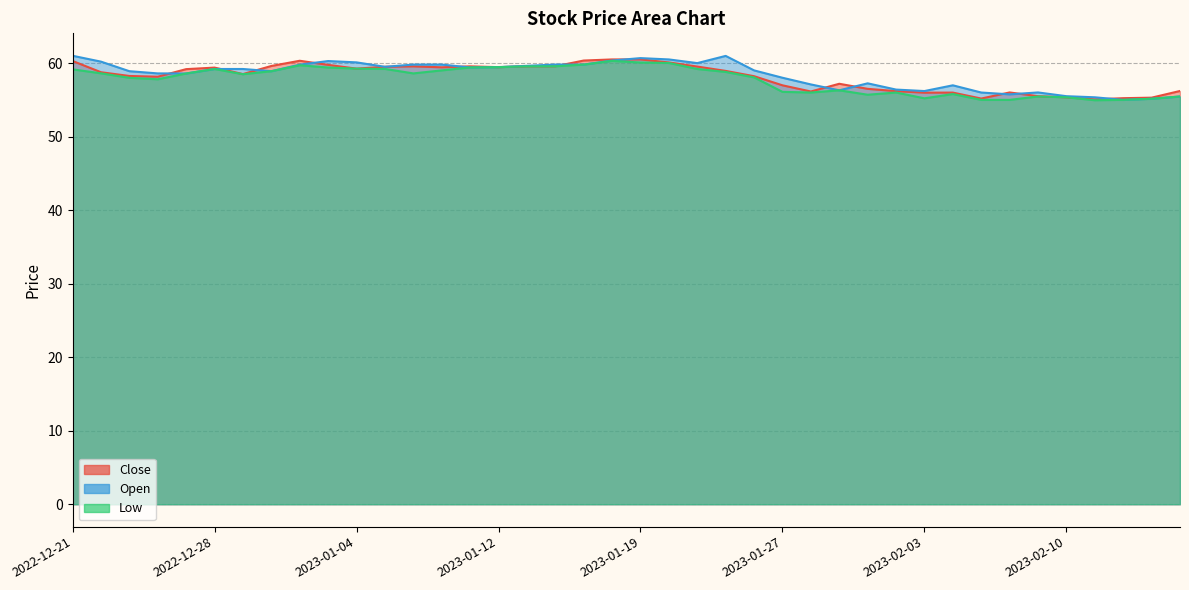

Between 2022-12-21 and 2022-12-22, which is larger?

2022-12-21